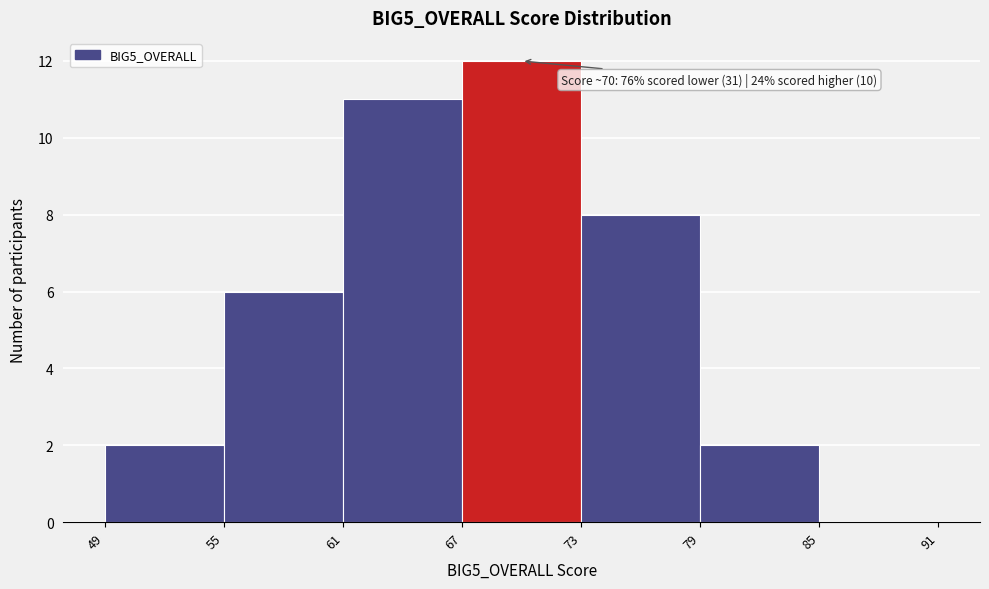

Over which range of the x-axis is the bar tallest?

67 to 73